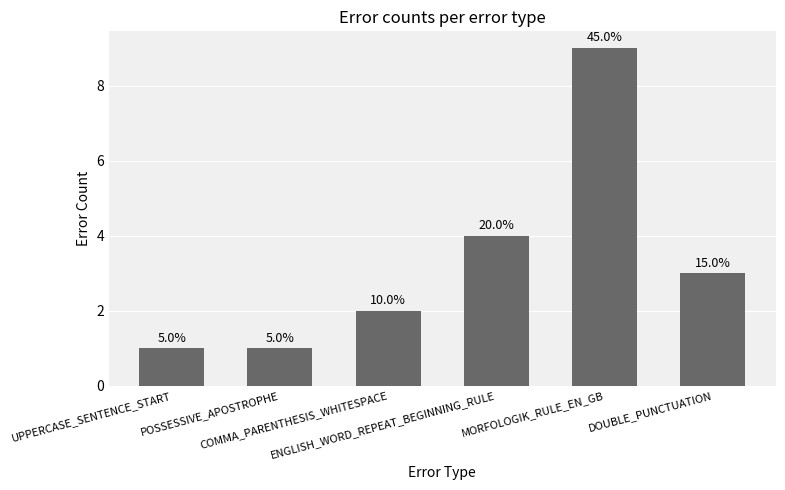

Are the bars horizontal?

No